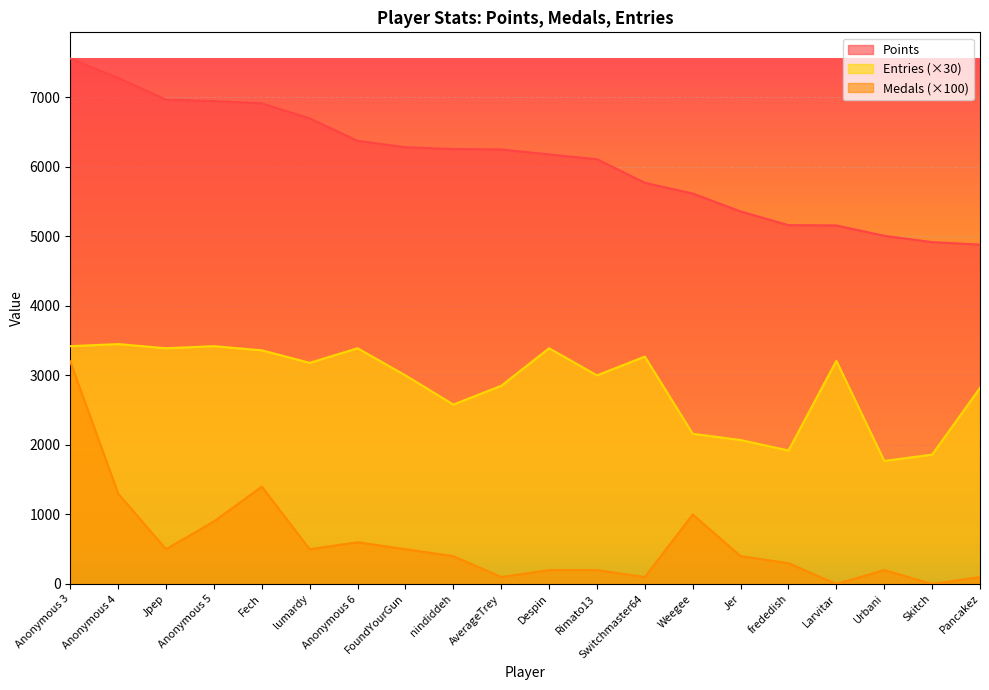

Reading left to right, what are all the values shown in this chart?

Points: 7555	7277	6964	6944	6911	6695	6373	6280	6255	6249	6177	6108	5769	5615	5357	5160	5156	5007	4916	4880
Medals: 3200	1300	500	900	1400	500	600	500	400	100	200	200	100	1000	400	300	0	200	0	100
Entries: 3420	3450	3390	3420	3360	3180	3390	3000	2580	2850	3390	3000	3270	2160	2070	1920	3210	1770	1860	2820